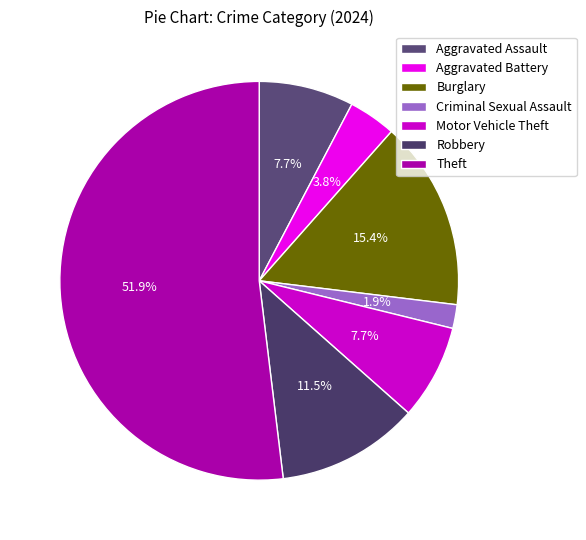

How many segments does this pie chart have?

7